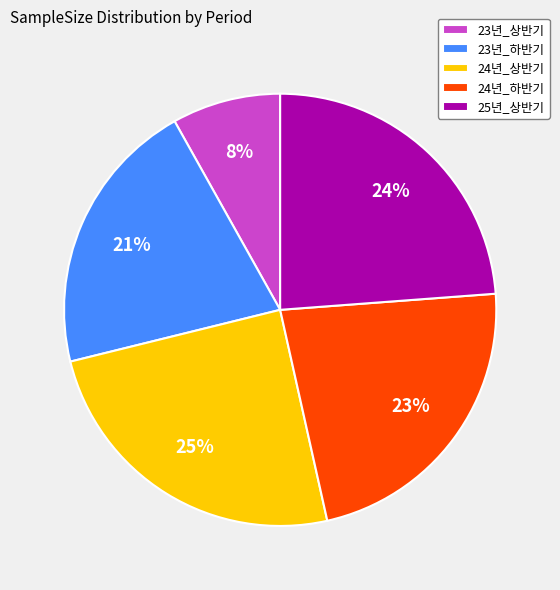

Is the sum of 24년_상반기 and 25년_상반기 greater than half?

No